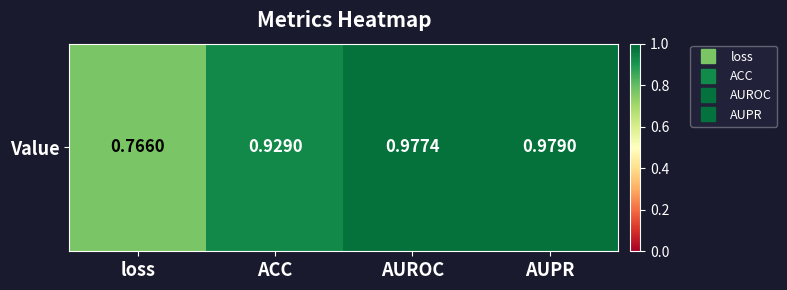

What is the sum of the values at ACC and loss?

1.7